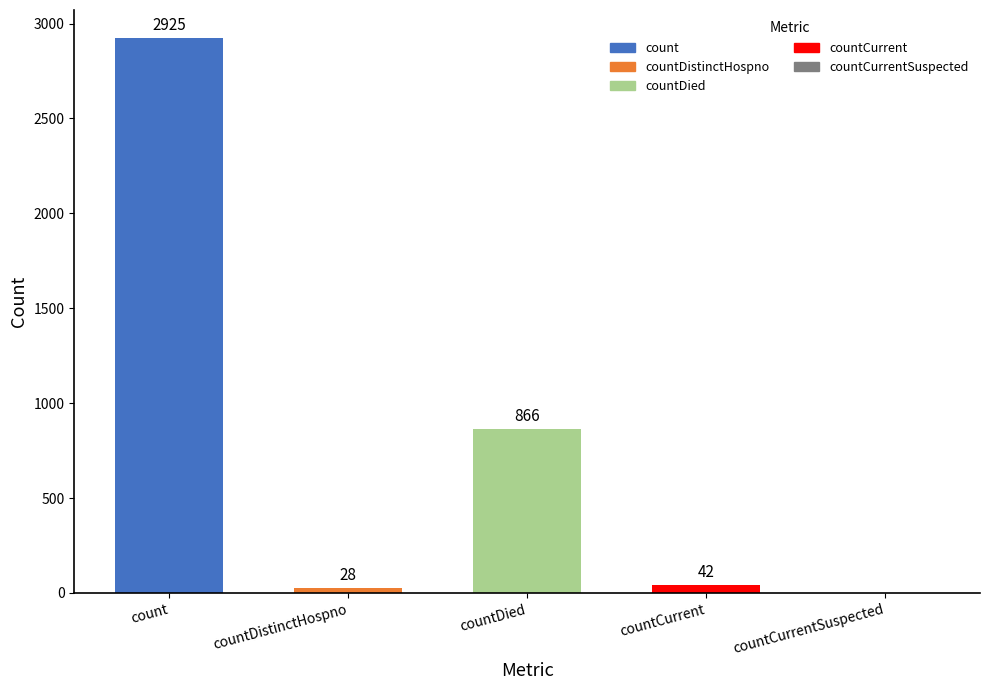

Are the bars grouped side by side (vs. stacked)?

No